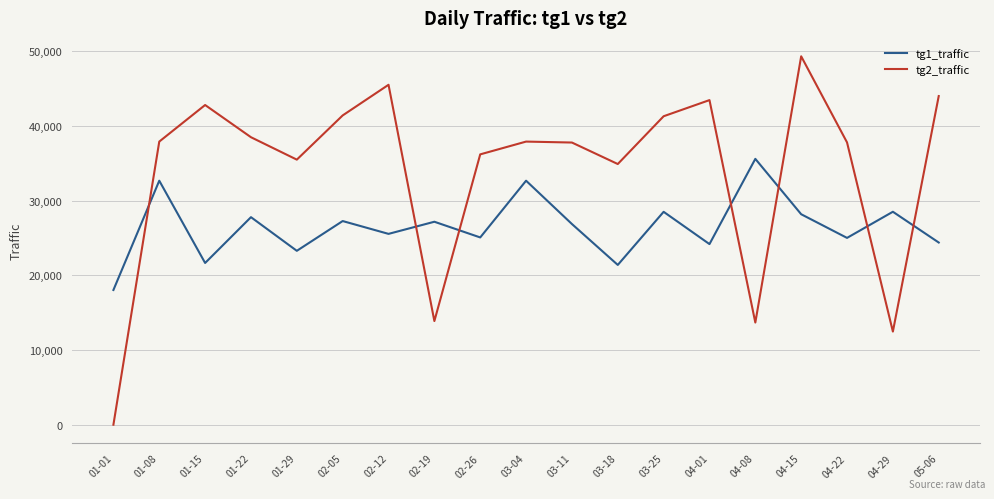

Which series ends up on top after the final intersection of tg2_traffic and tg1_traffic?

tg2_traffic